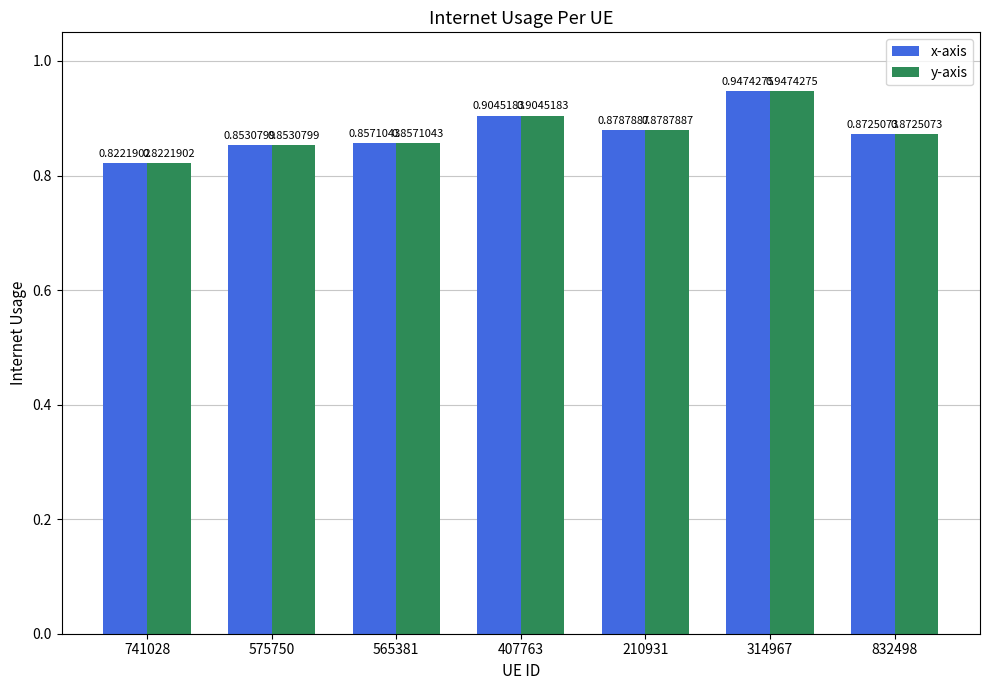

What is the sum of the x-axis values at 314967 and 407763?

1.9